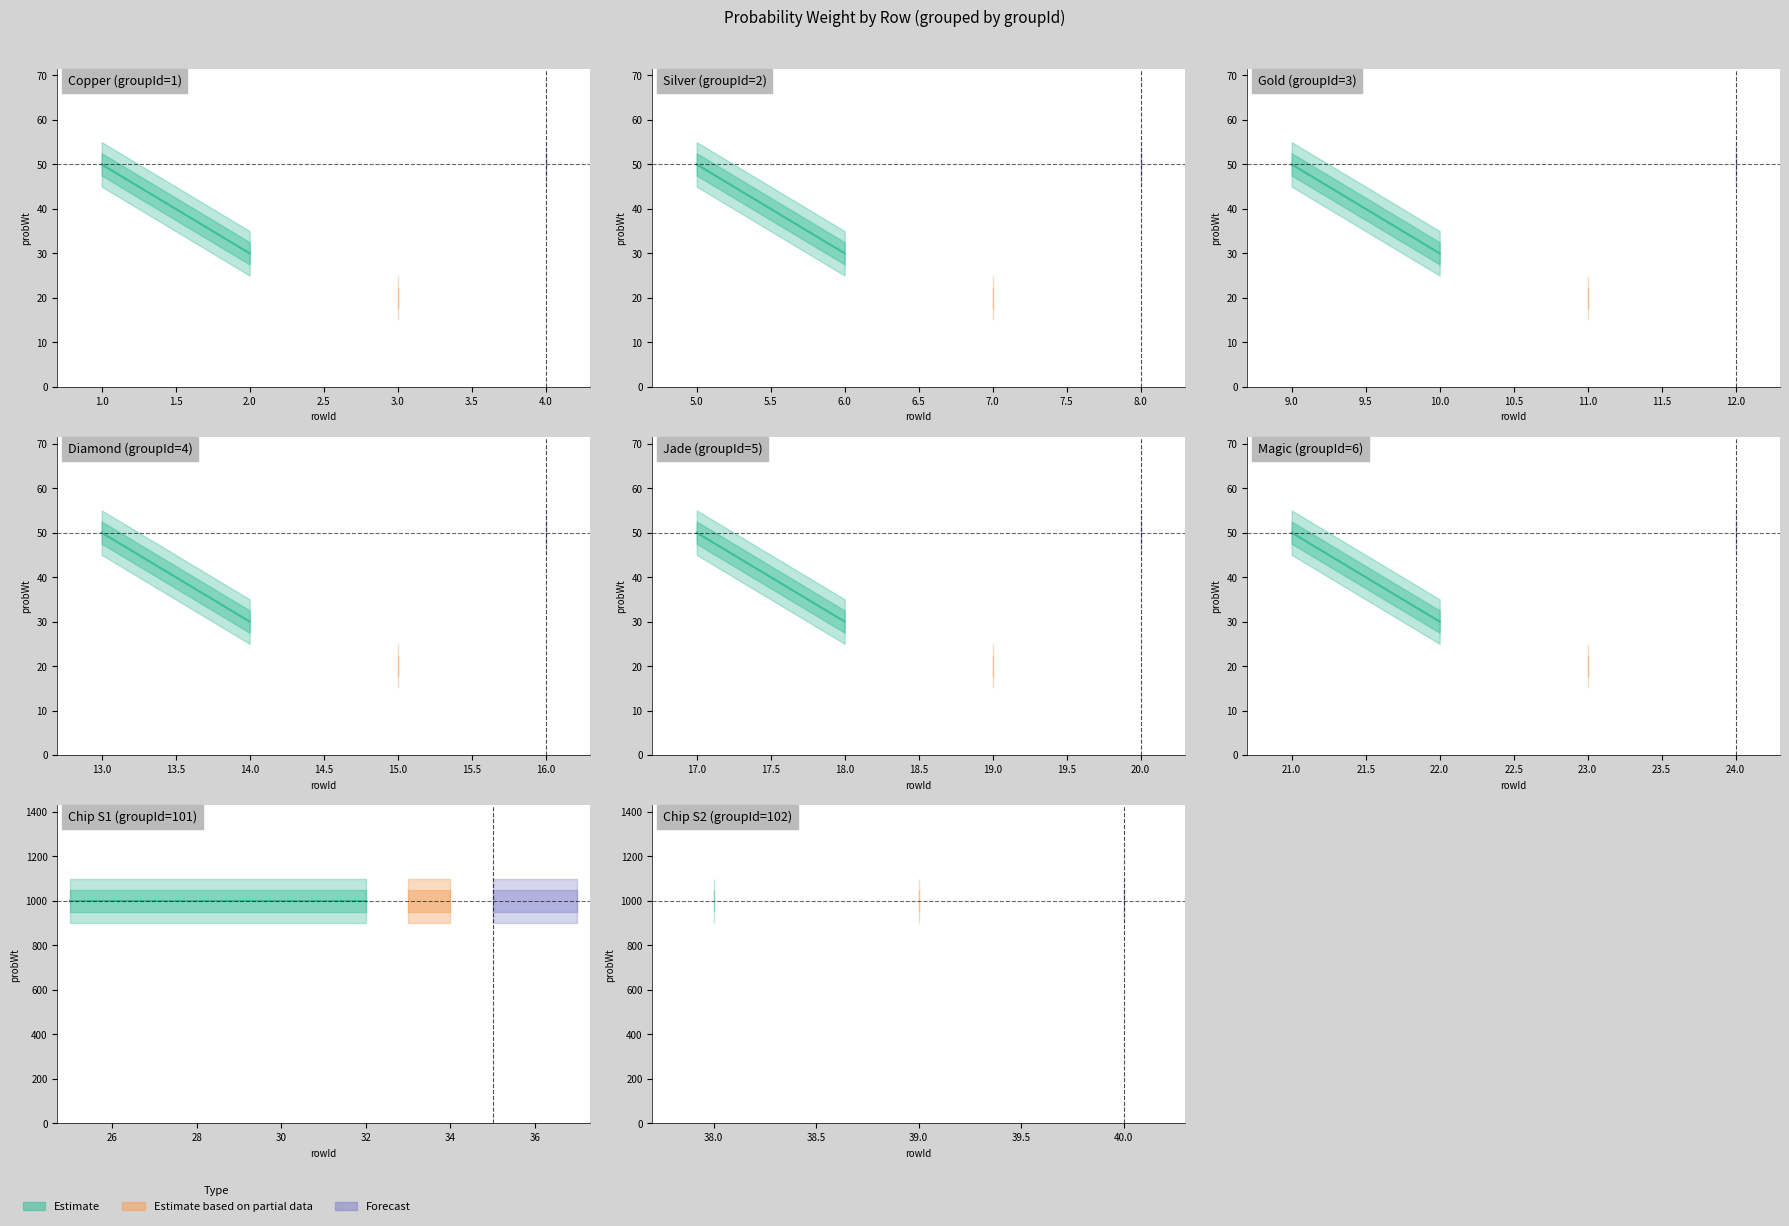

What is the value of the groupId point at the 25th from the left?

101